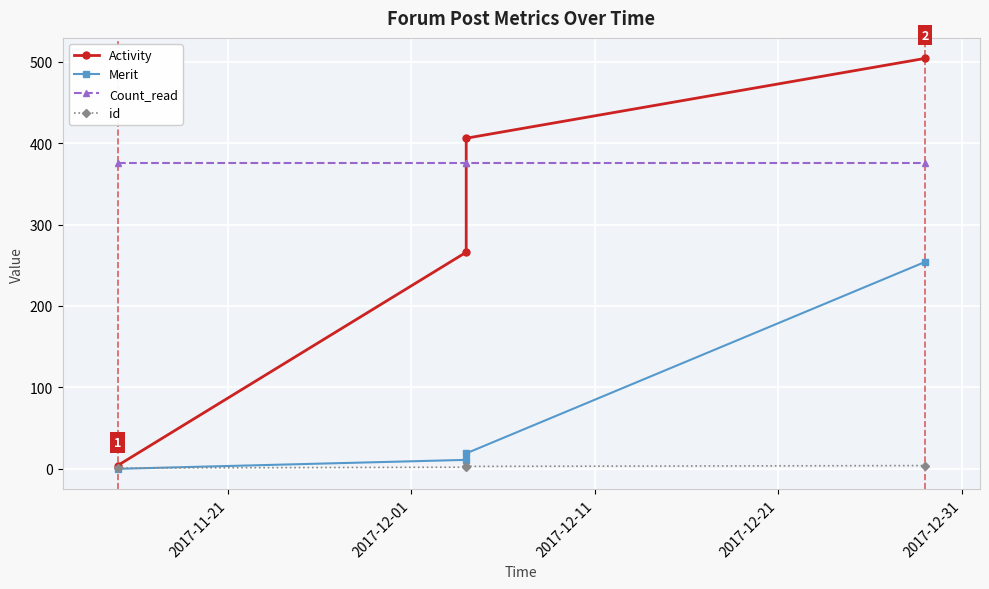

Count the number of categories in the chart.

4